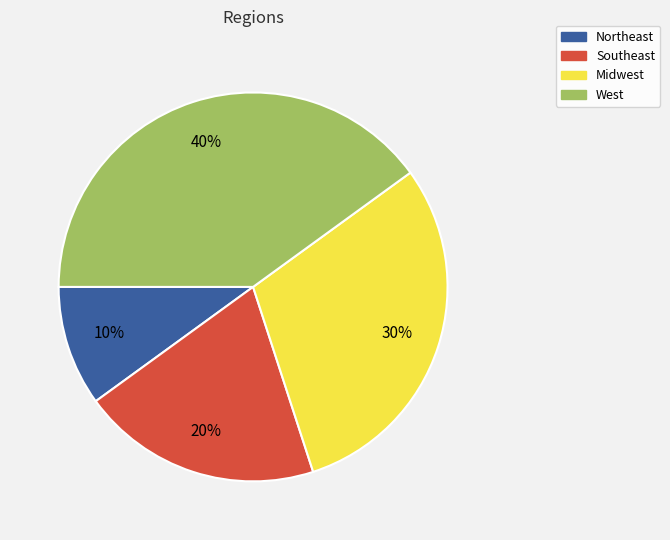

True or false: Southeast accounts for 34% of the total.

False